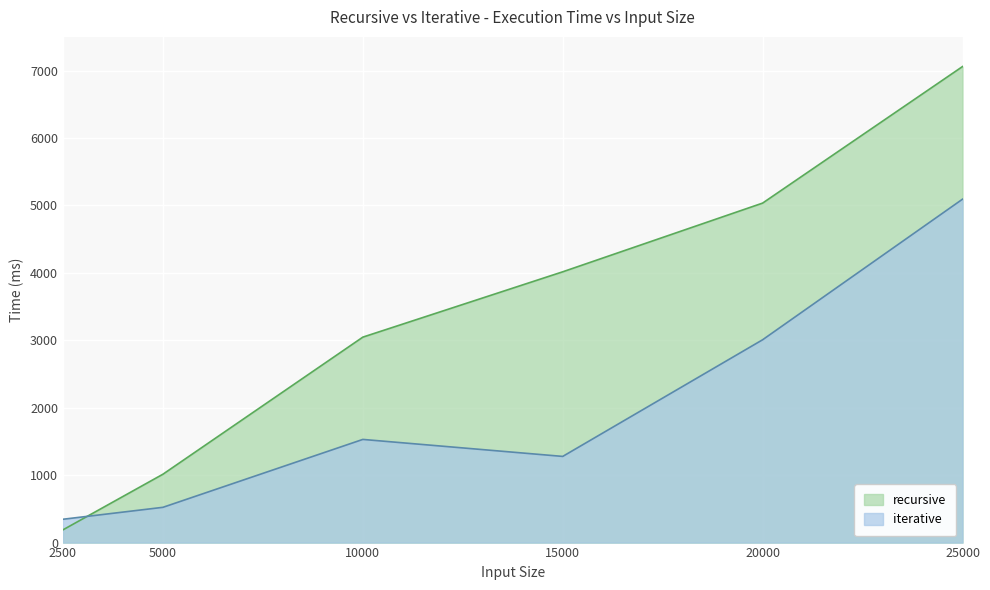

True or false: recursive has a value of 189 at 2500.

True